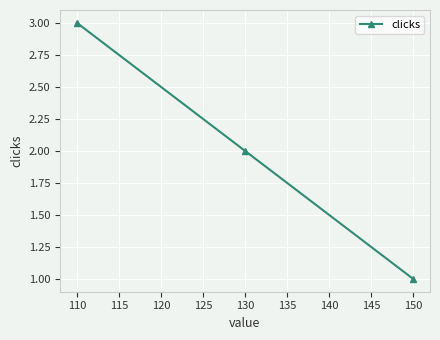

What is the value of the 1st point from the left?

3